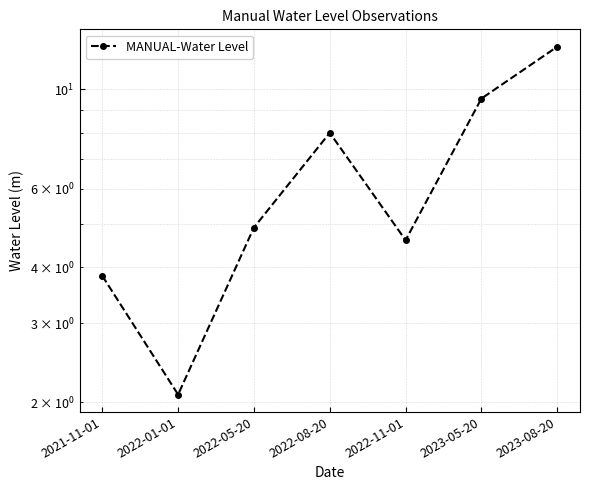

What is the maximum value shown in the chart?

12.4